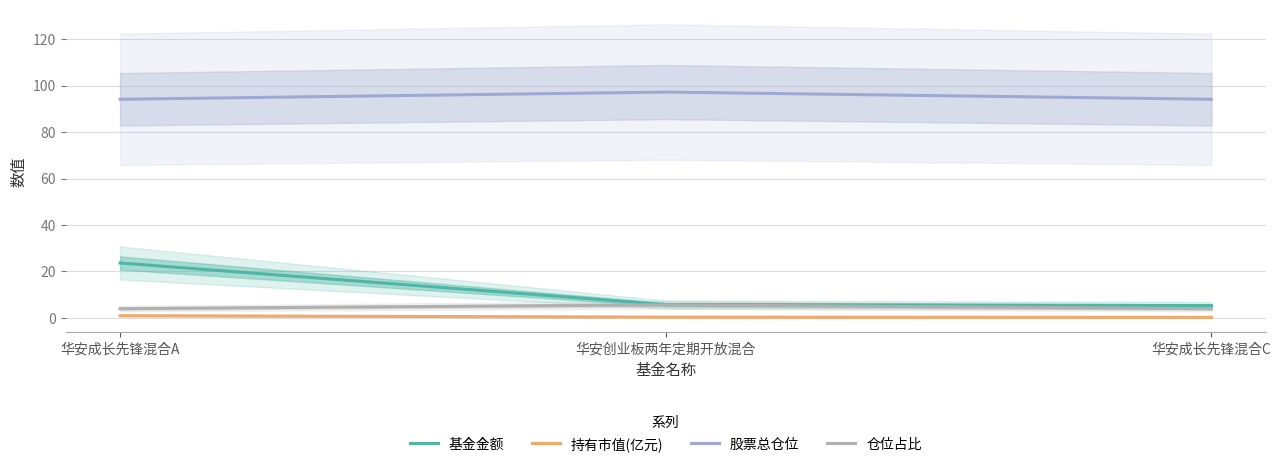

What is the value of the 持有市值(亿元) point at the 3rd from the left?

0.2